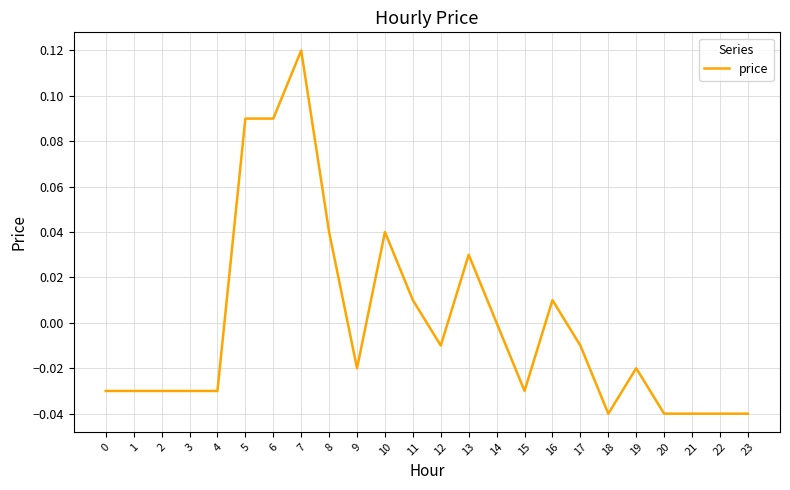

How many series are shown in this chart?

1